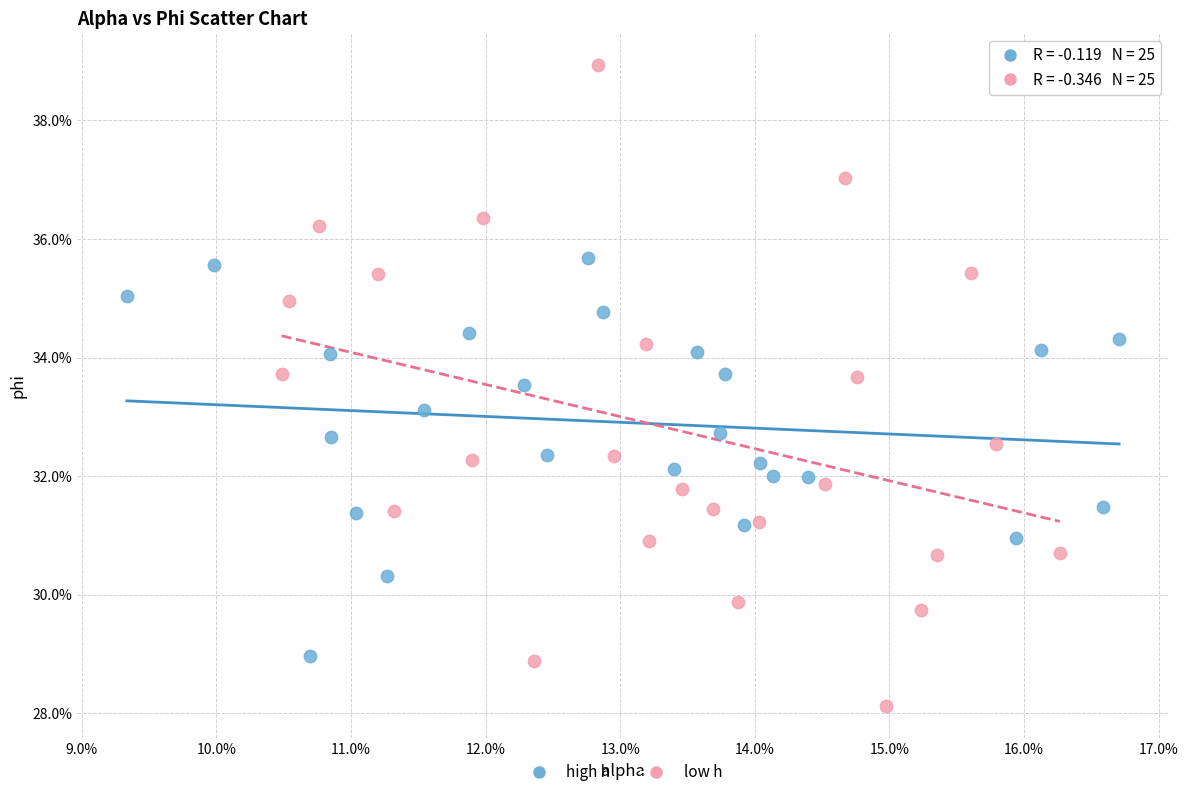

What are all the series names shown in the legend?

high h, low h